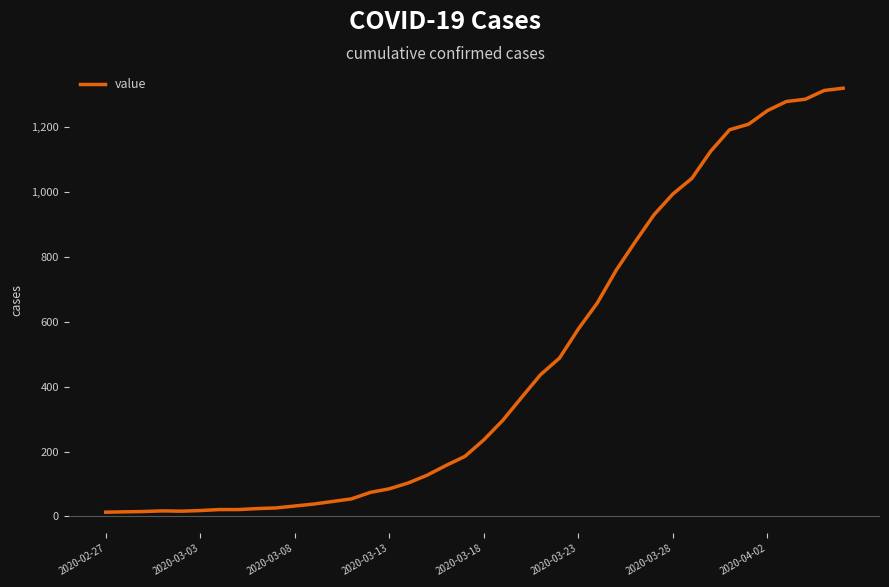

What is the maximum value shown in the chart?

1320